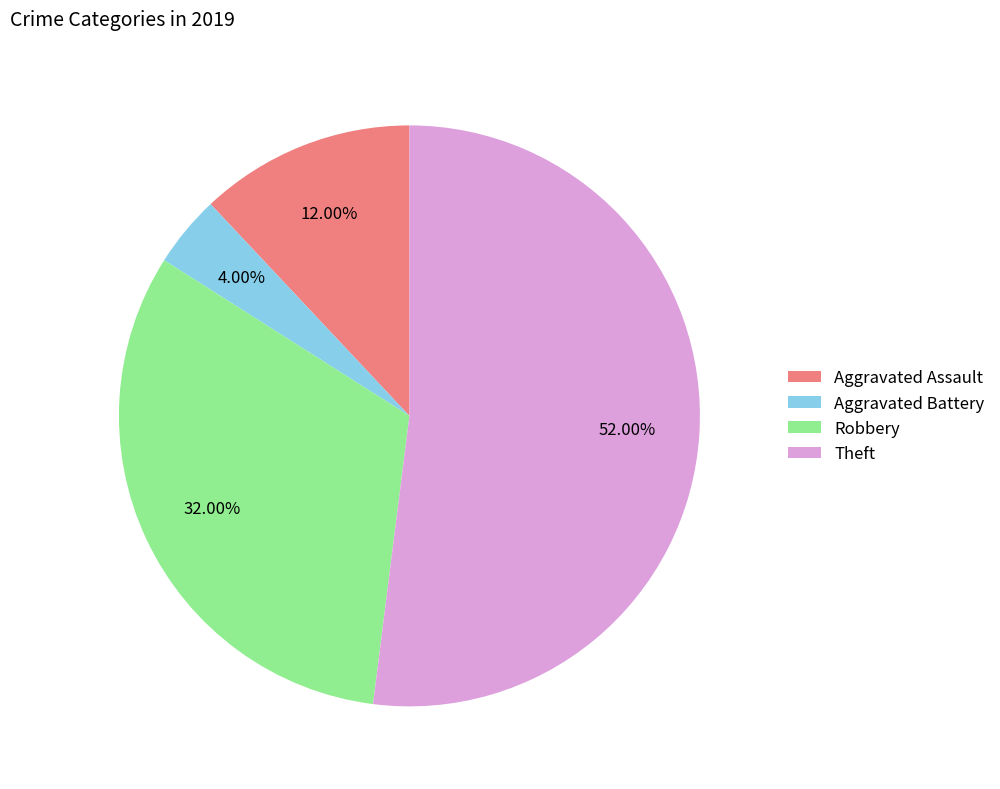

Which slice is the largest?

Theft